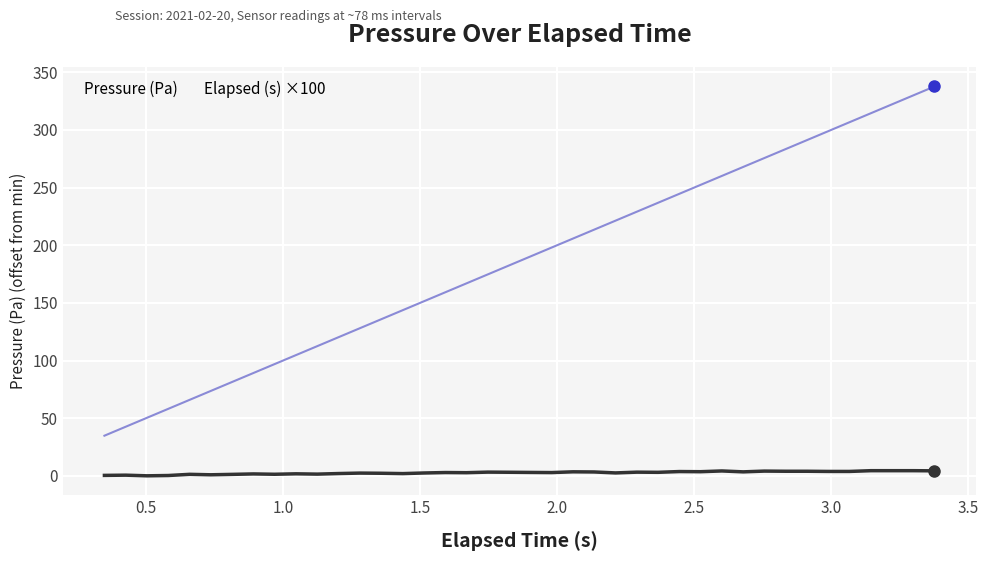

Rank the series by their maximum value, from lowest to highest.

Pressure (Pa), Elapsed (s) ×100